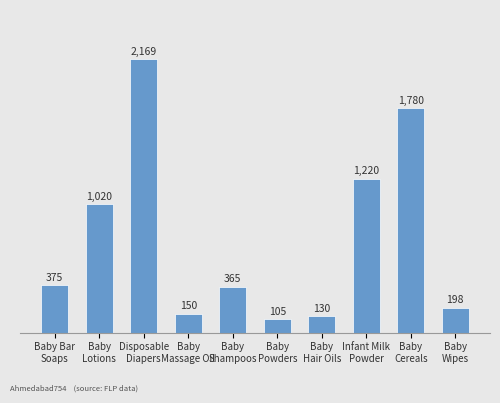

What is the sum of all values?

7512